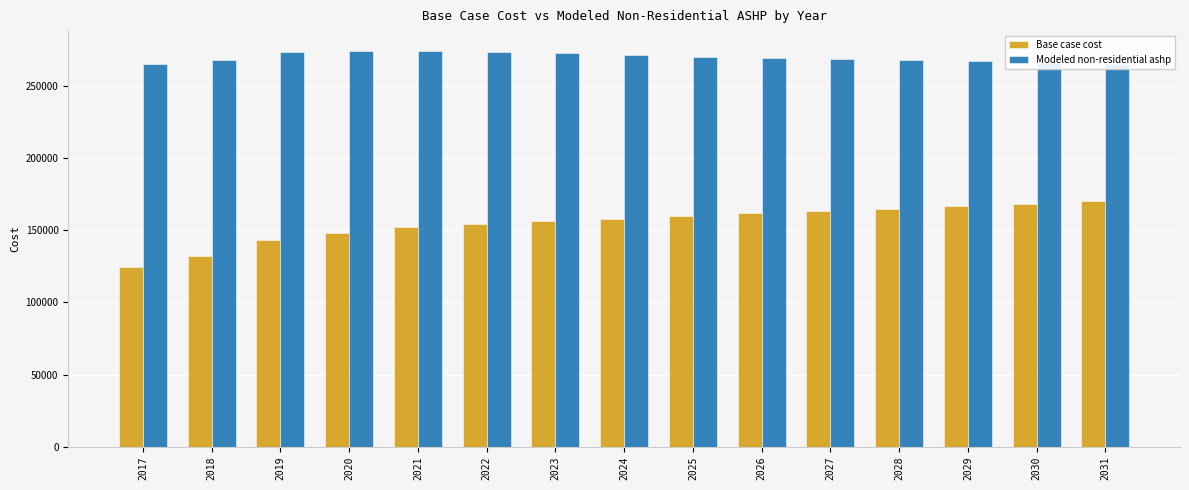

What is the smallest value displayed?

124172.6